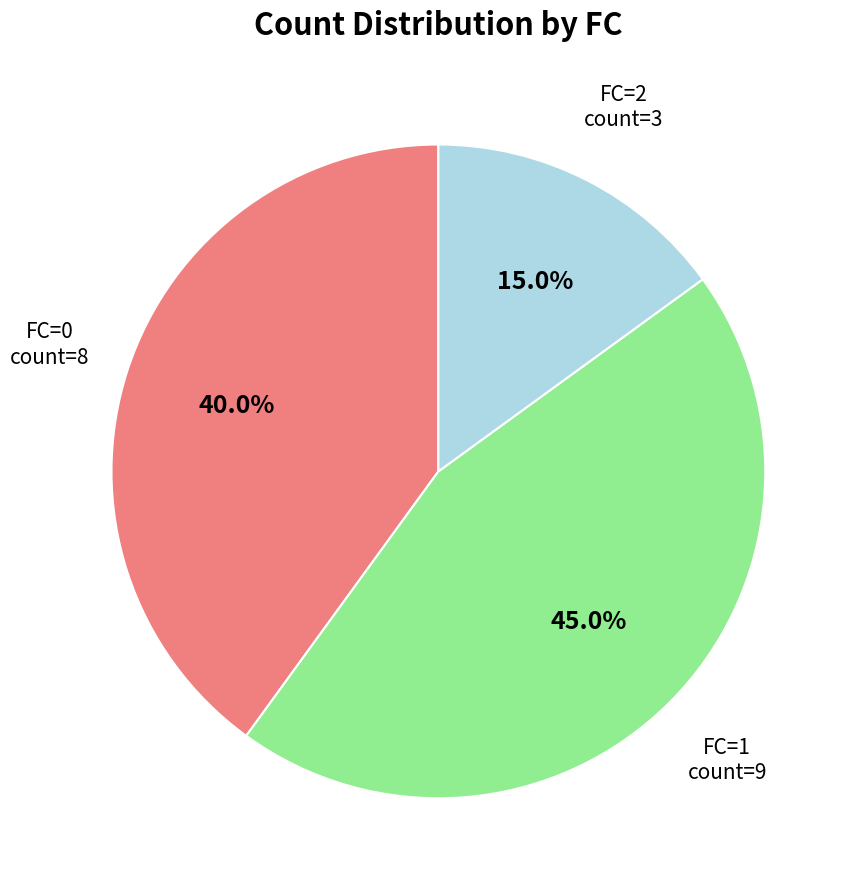

Does any single category account for the majority?

No